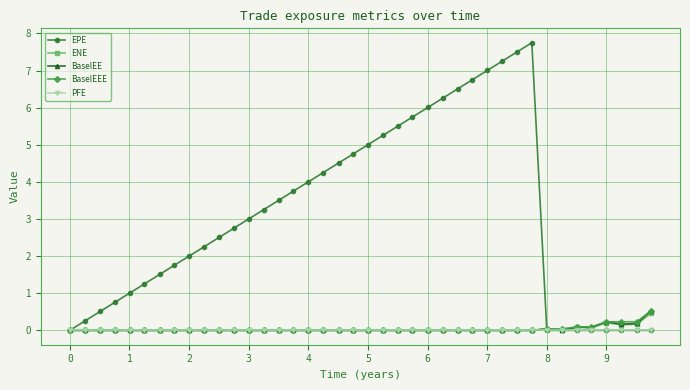

True or false: EPE has more than 0 points higher than both neighbors.

True